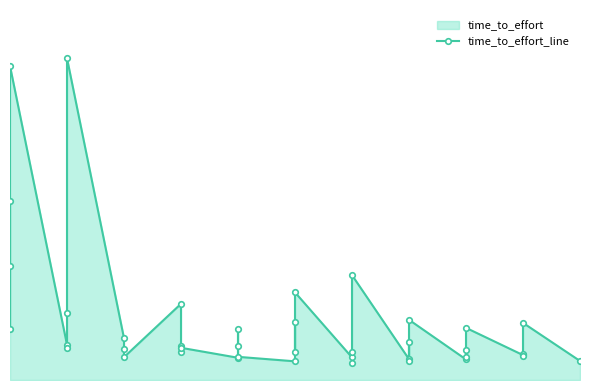

What is the minimum value shown in the chart?

1.8